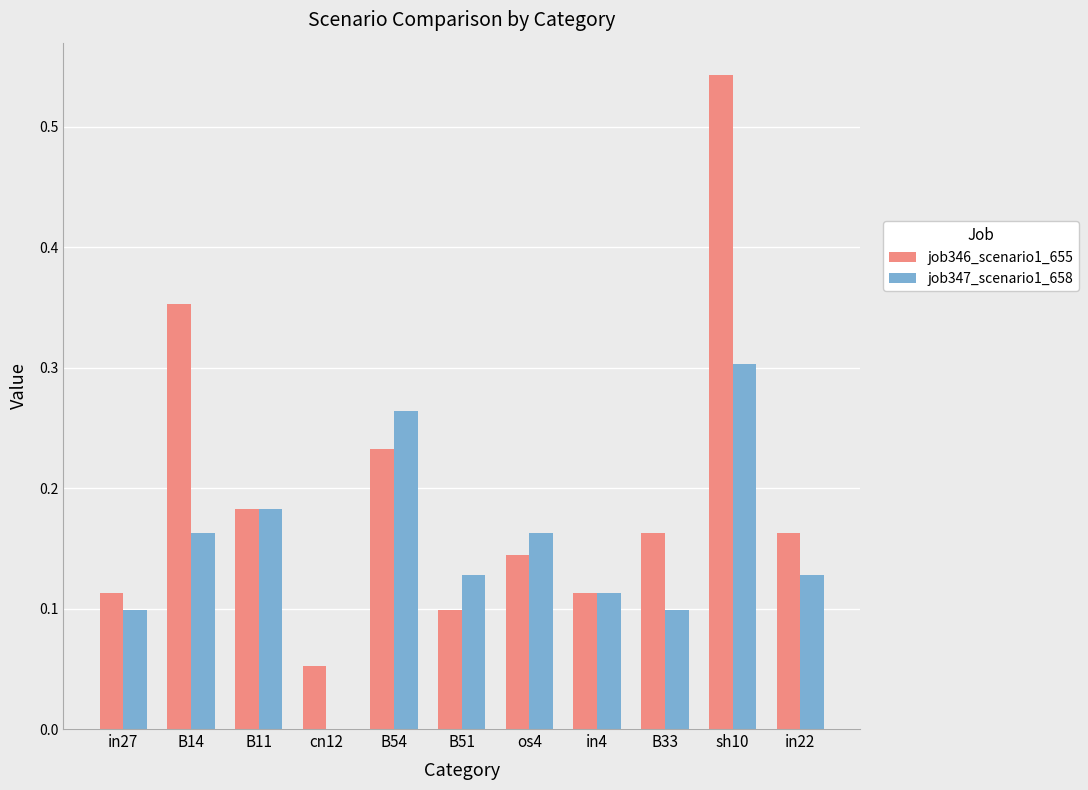

Between B51 and sh10, which series saw the biggest shift?

job346_scenario1_655